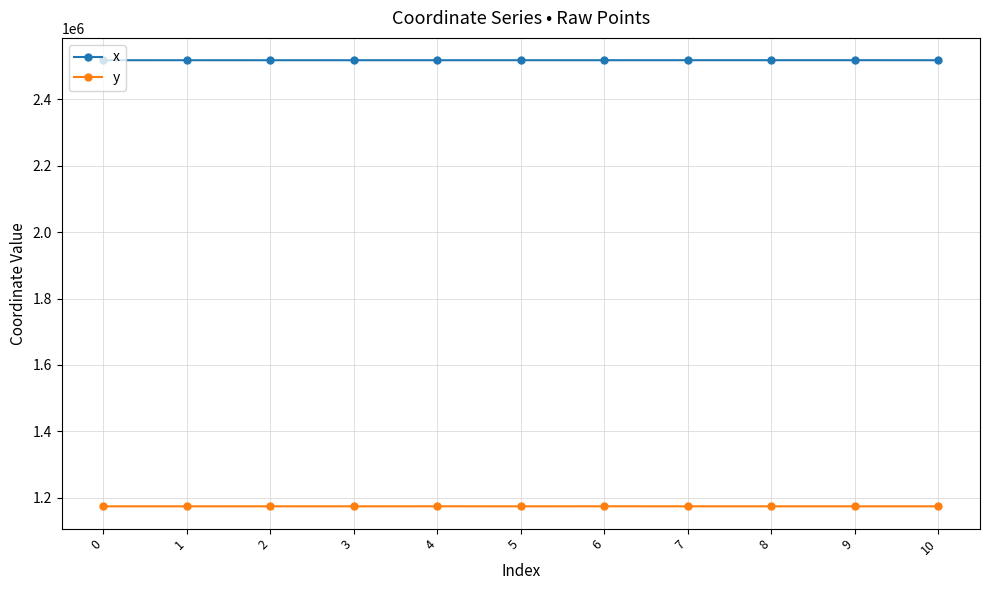

True or false: x and y intersect in this chart.

False